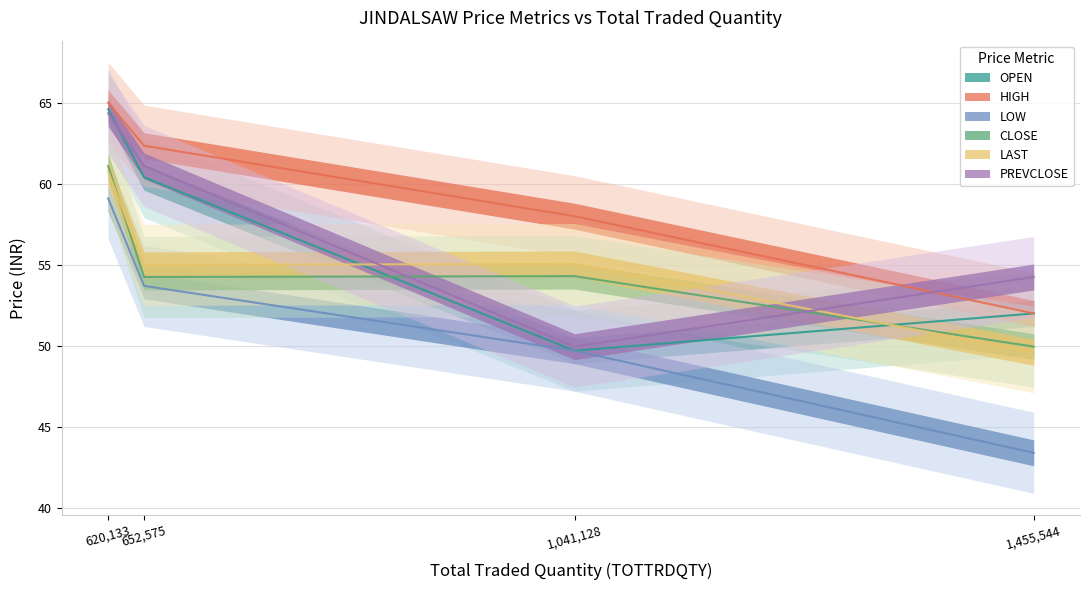

True or false: LOW and HIGH intersect in this chart.

False